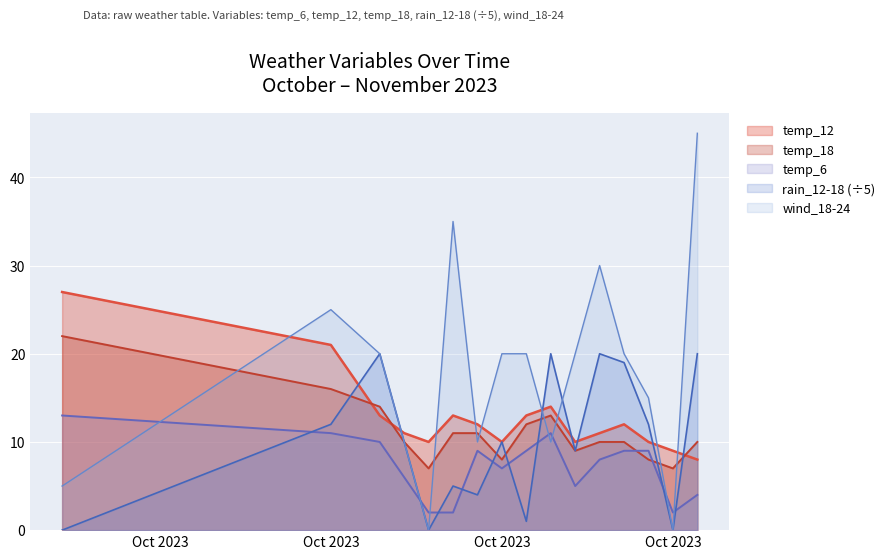

Which series ends up on top after the final intersection of temp_12 and wind_18-24?

wind_18-24